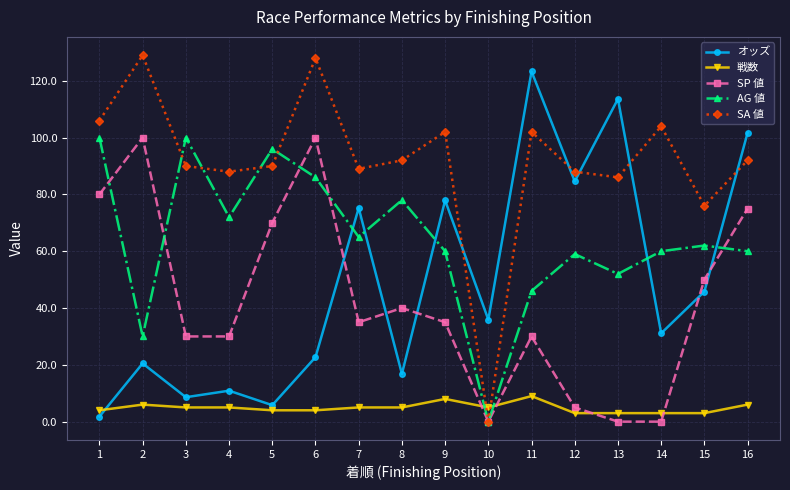

Where is the first local minimum for AG 値?

2